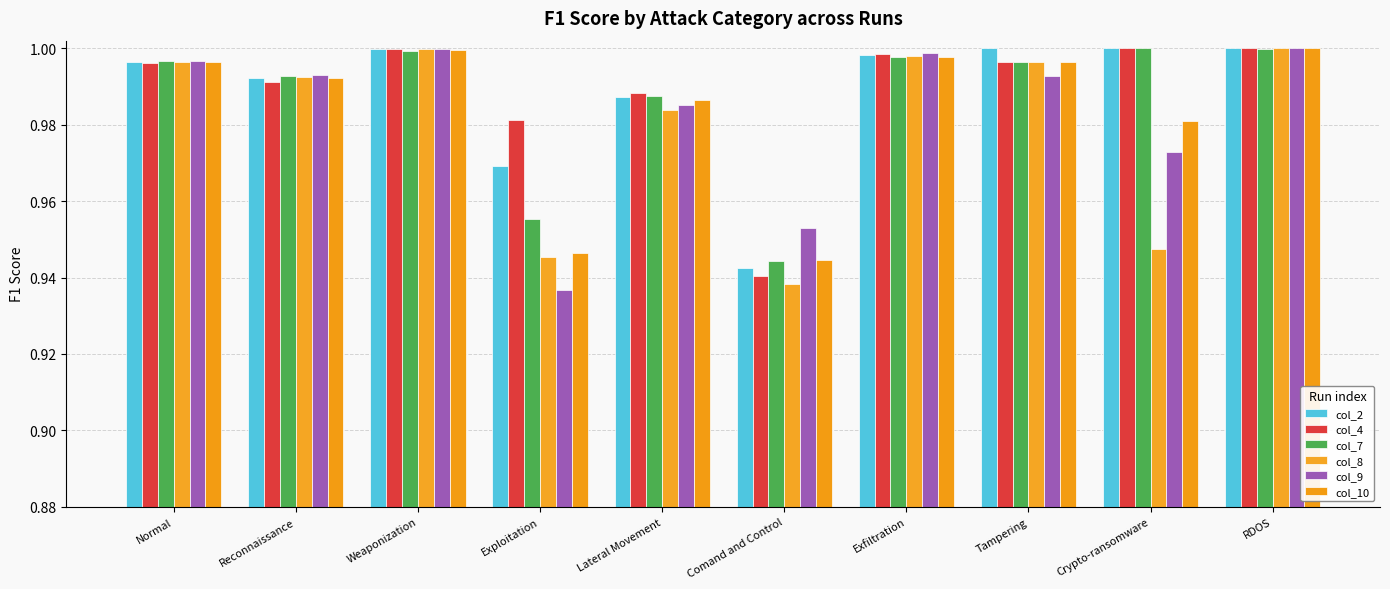

What position from the right is Exploitation?

7